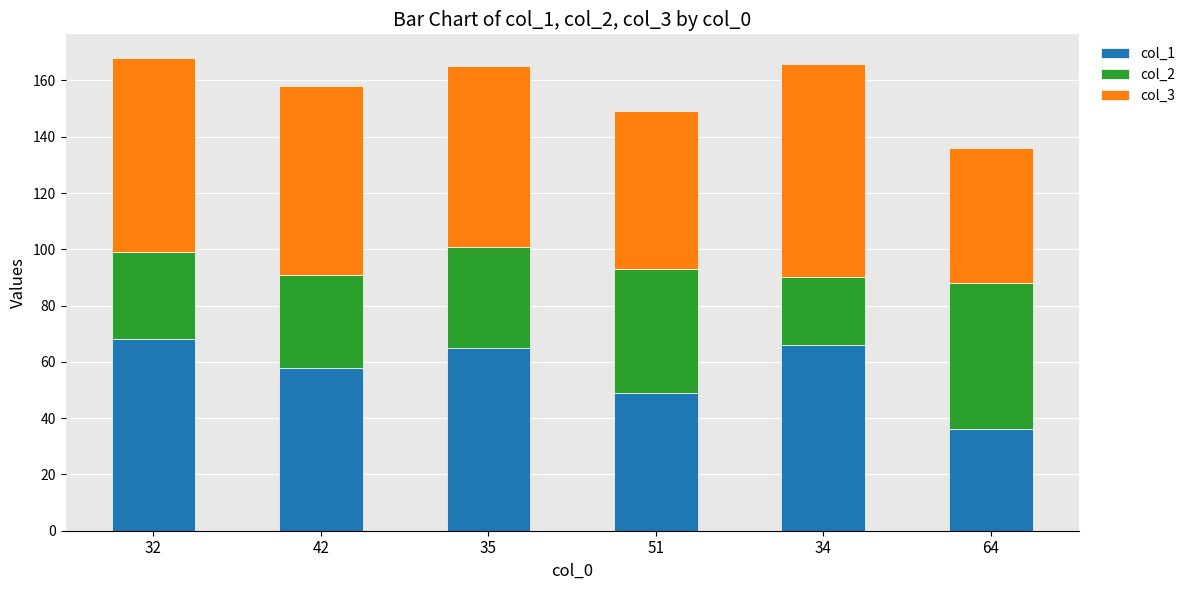

What is the lowest value of the col_1 series?

36